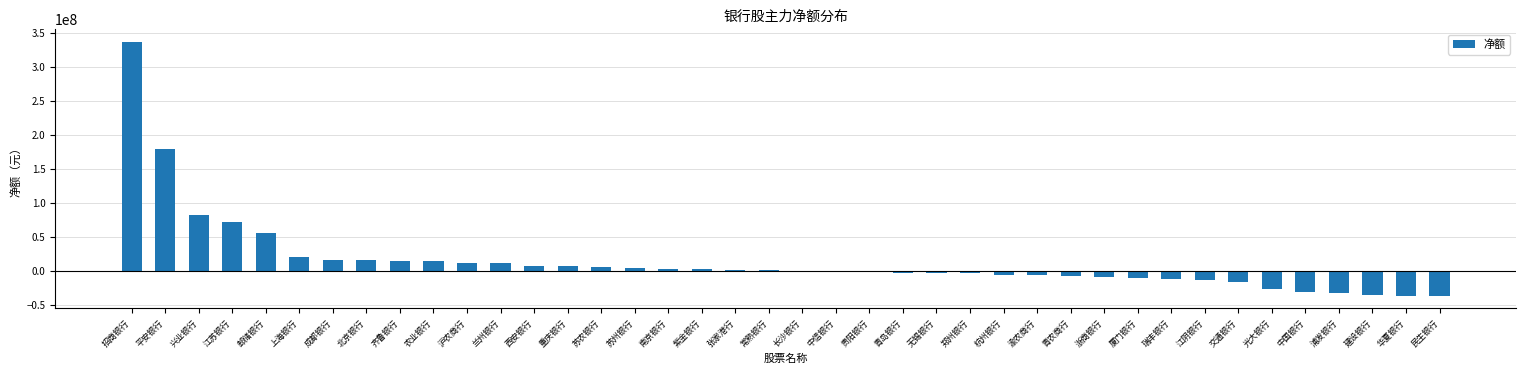

Is it true that the value at 招商银行 is 336946336?

True